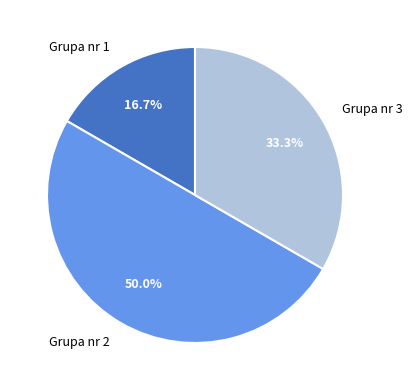

To the nearest percent, what is the difference between the largest and smallest slice percentages?

33%